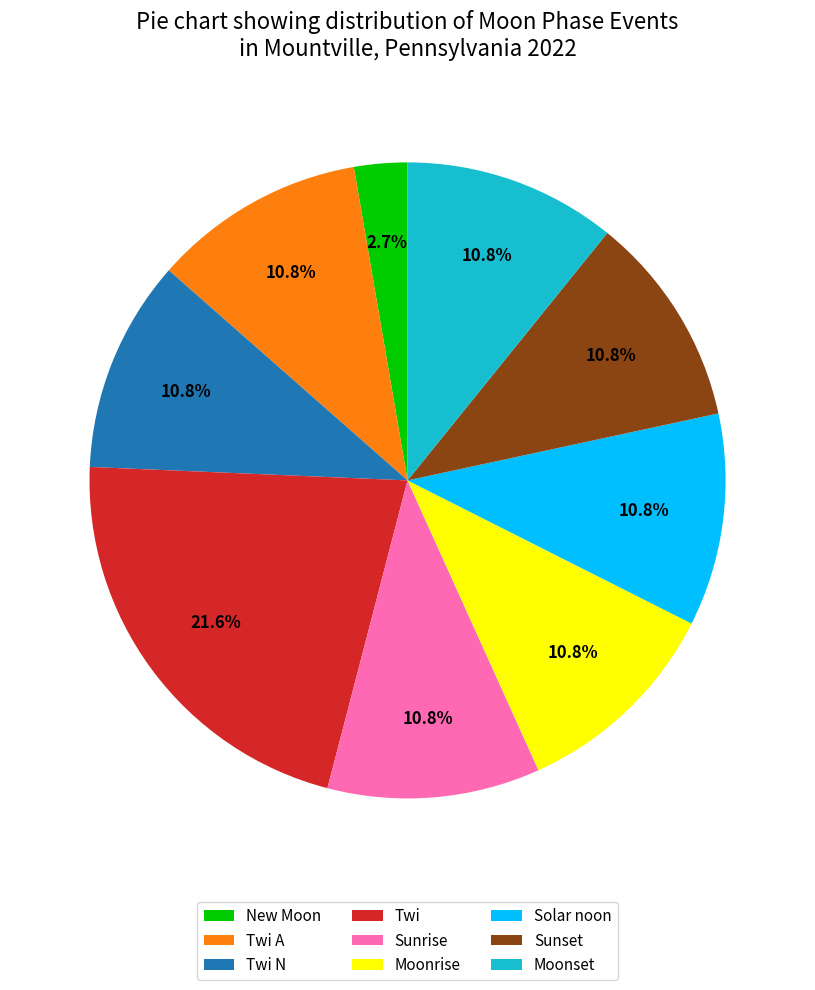

To the nearest percent, what is the difference between the Twi A and New Moon slice percentages?

8%